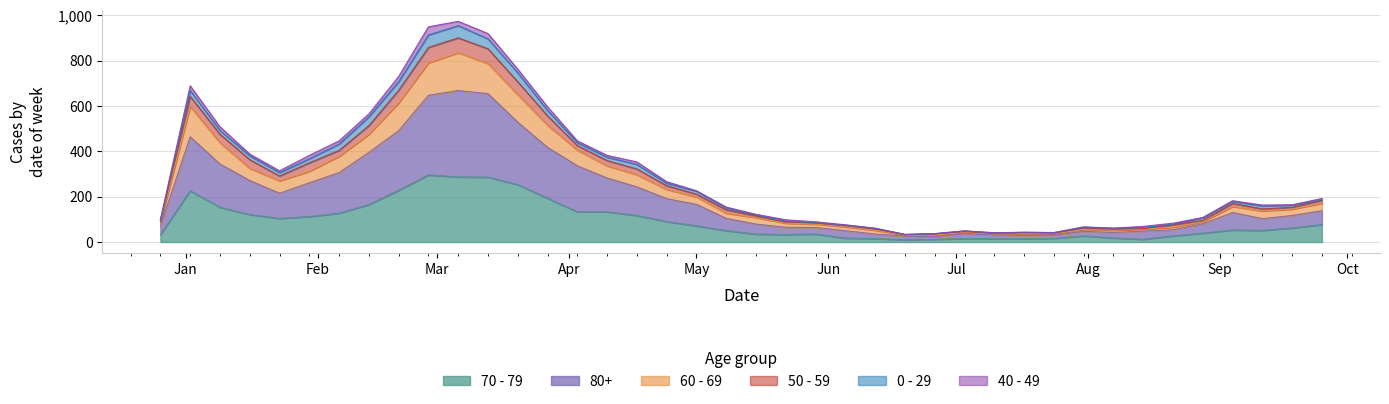

Where is 80+ nearest to the value 345?

2023-01-09